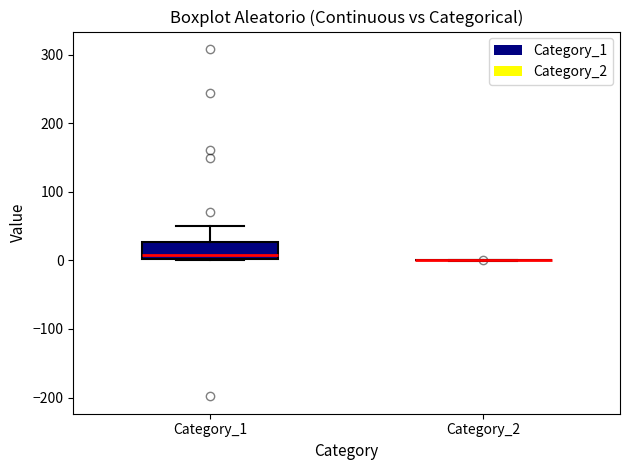

Reading left to right, transcribe this box plot: for each box, give where its median line is, the range the box spans, and where its two whiskers end, as read against the y-axis. The values are not printed on the chart, so give them approximately, as read against the axis.

Category_1: median 10, box 0 to 30, whiskers 0 to 50
Category_2: box collapsed to a line at 0, whiskers 0 to 0